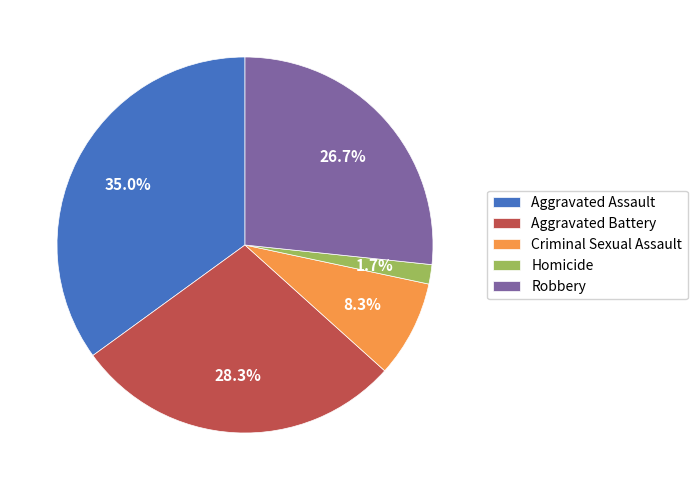

The Homicide slice represents 2% of the pie. True or false?

True